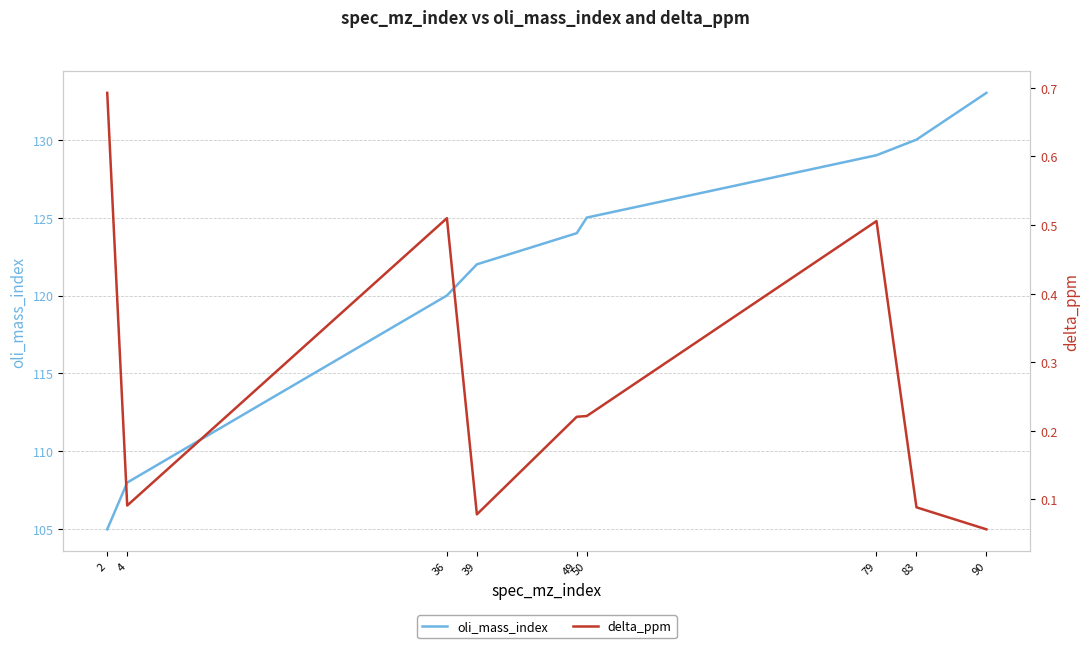

What is the difference between the highest and lowest values at 36?

119.5